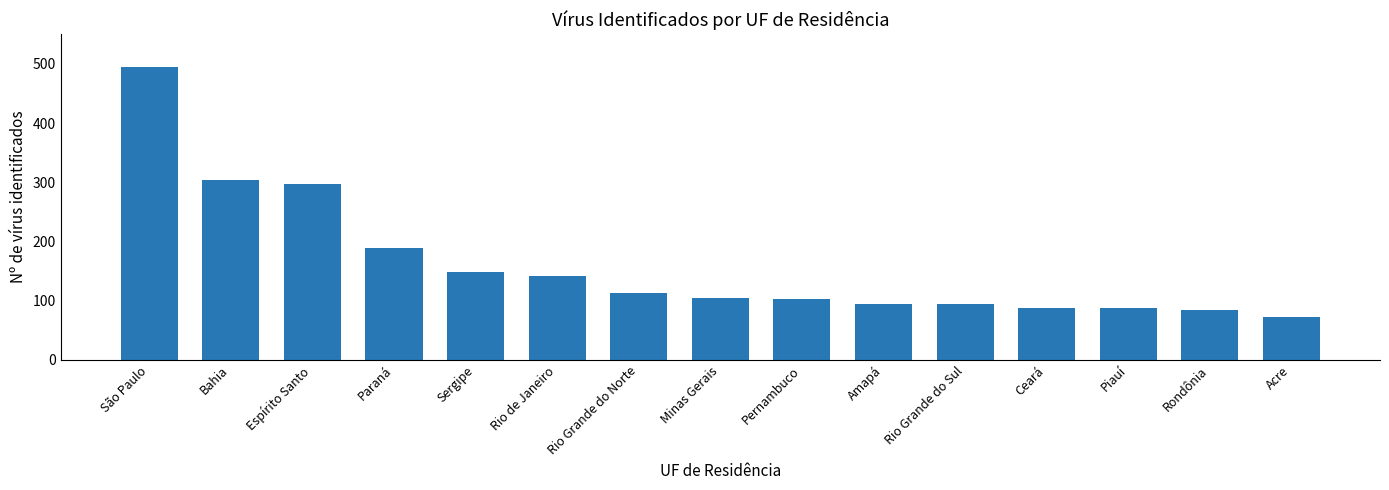

At which label is the value closest to 283?

Espírito Santo